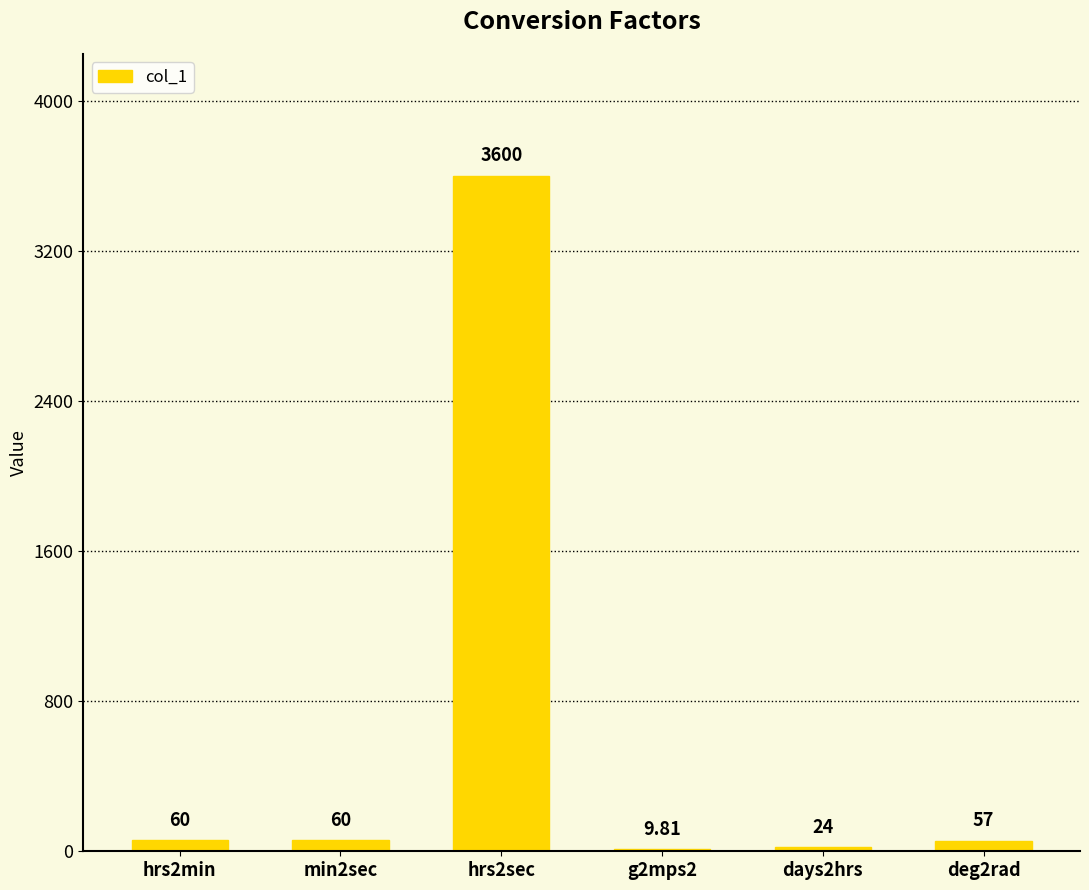

How many series are shown in this chart?

1